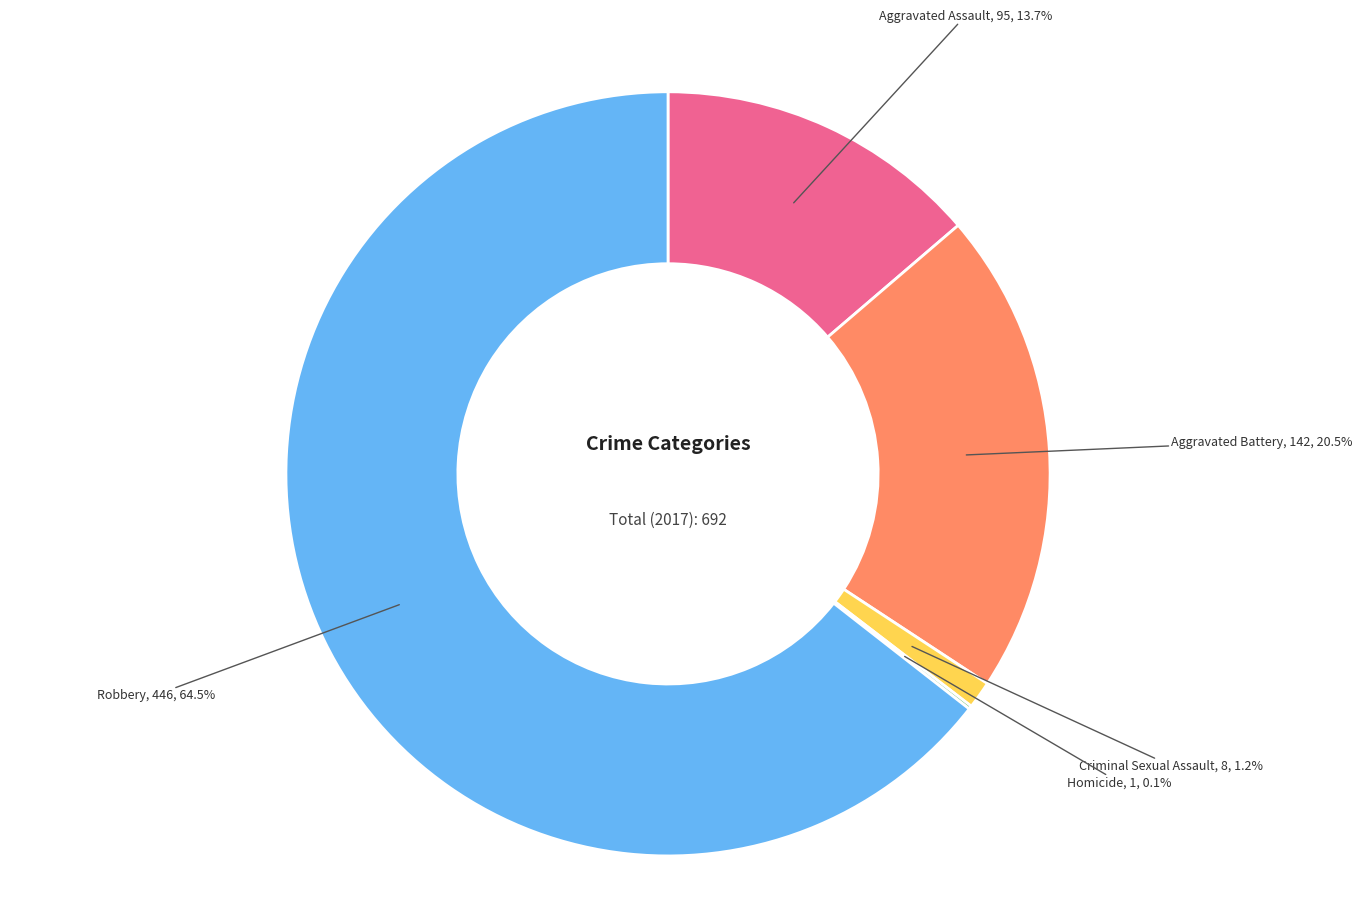

Is there a majority slice in this chart?

Yes